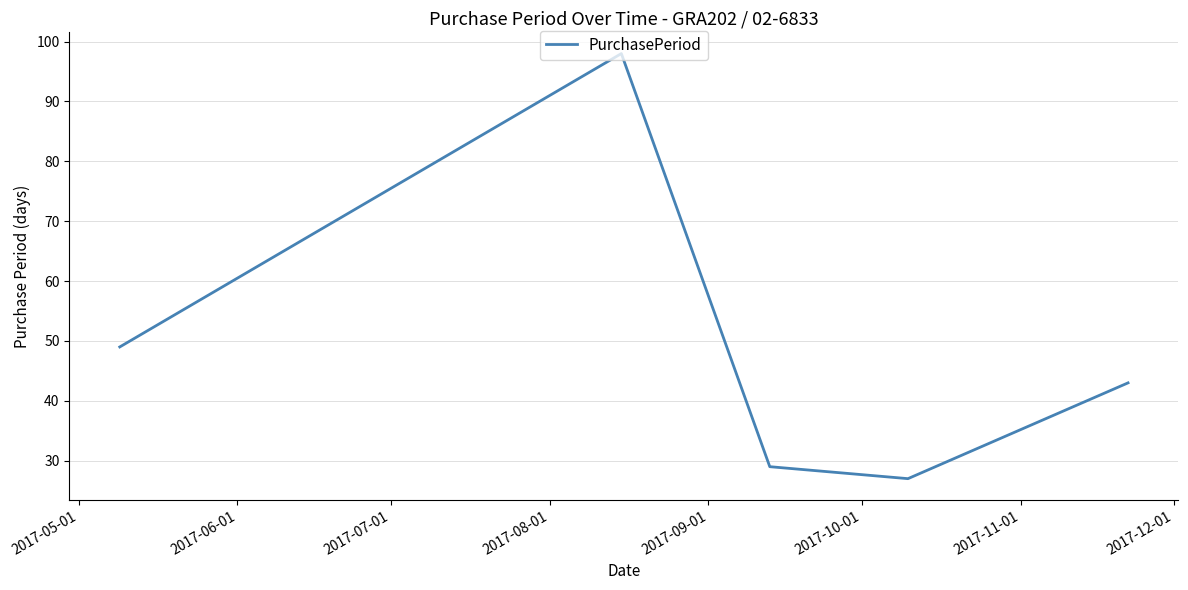

How many interior local valleys (lower than both neighbors) does the data have?

1